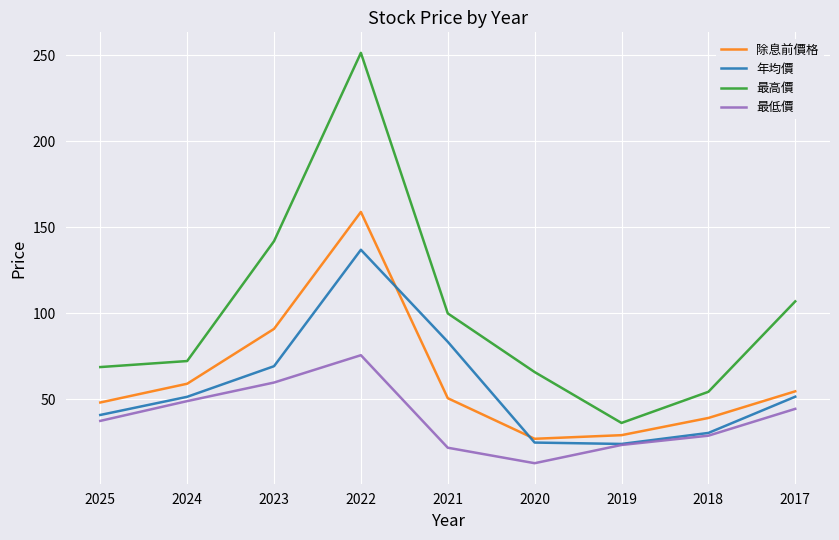

Is the value of 最高價 at 2023 greater than the value of 最低價 at 2024?

Yes